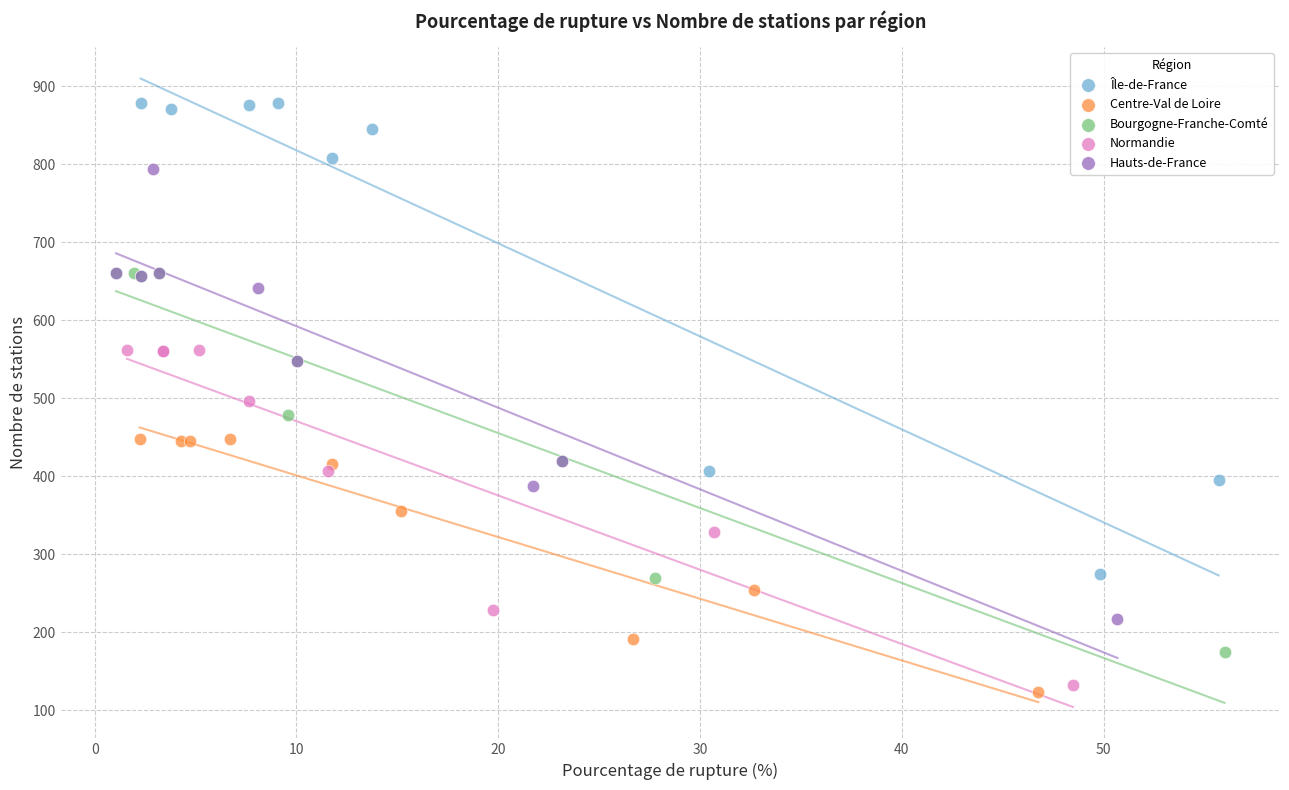

Which series has the widest spread of Y values?

Île-de-France